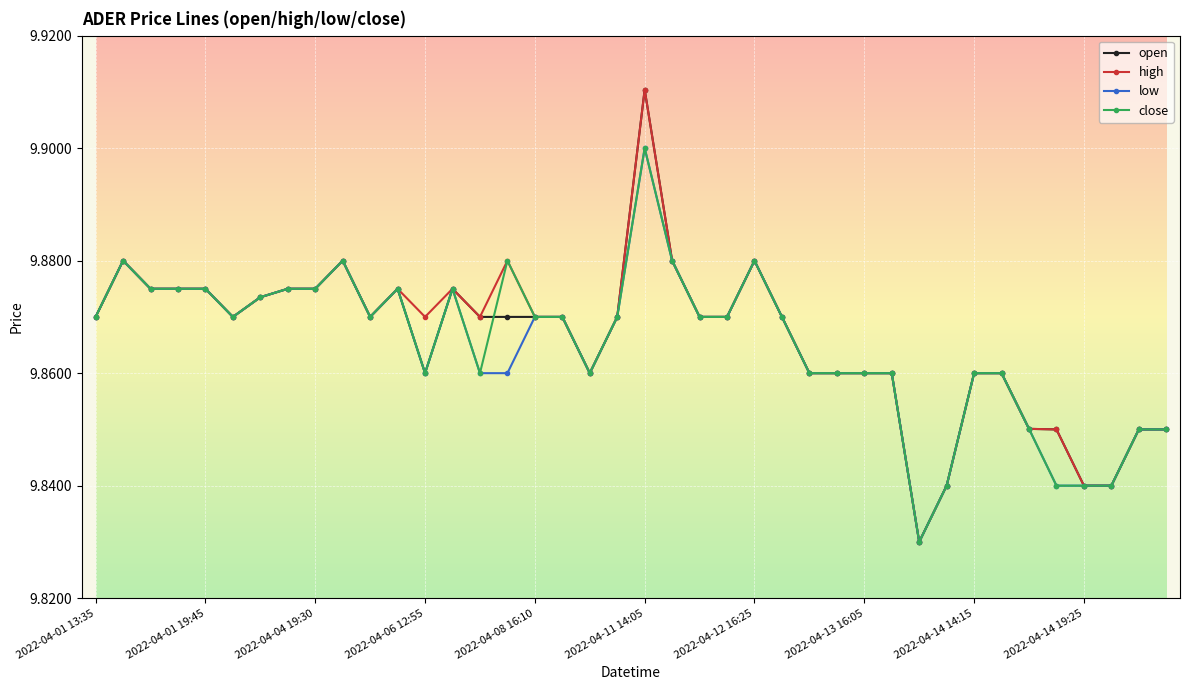

True or false: close has more than 1 points higher than both neighbors.

True